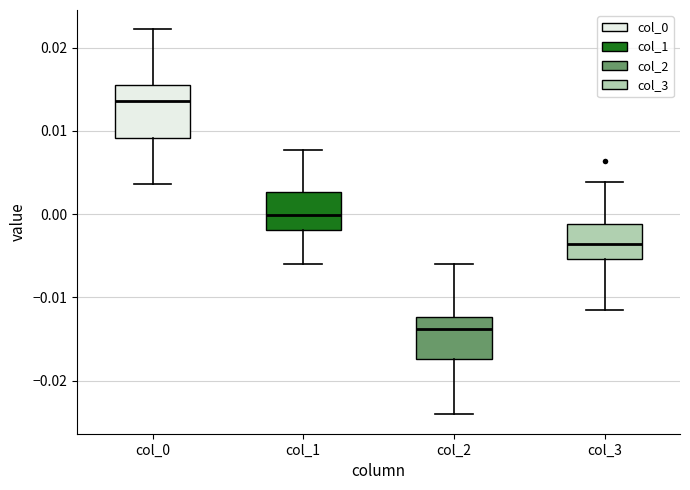

Which box has the lowest median line?

col_2